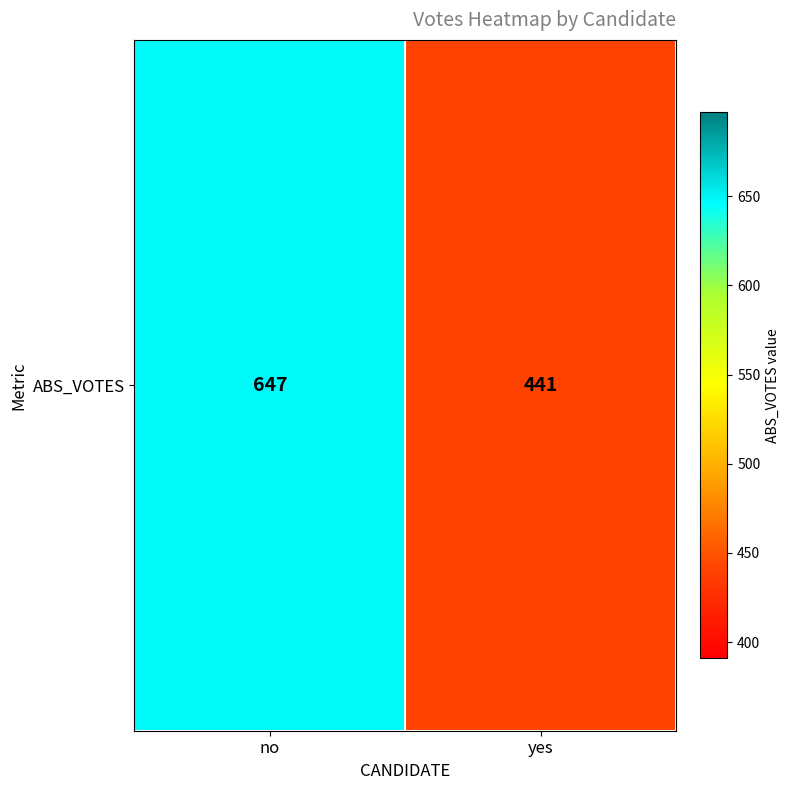

How many data points does each series have?

2